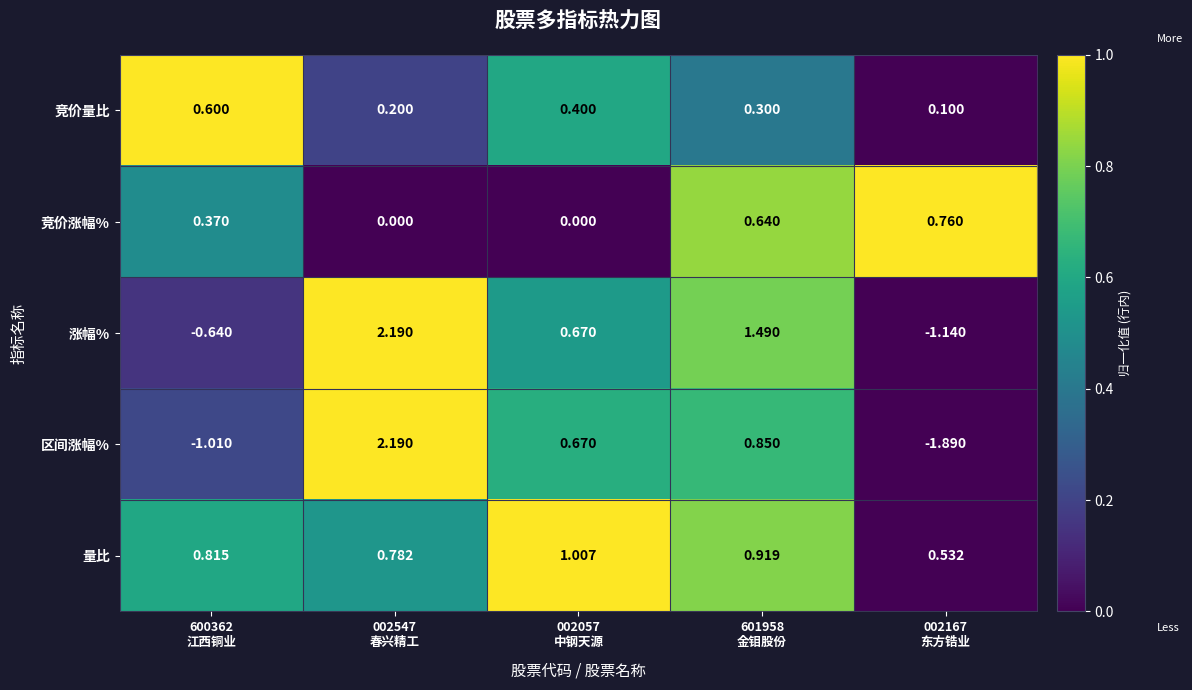

Which series has the largest total across all categories?

量比